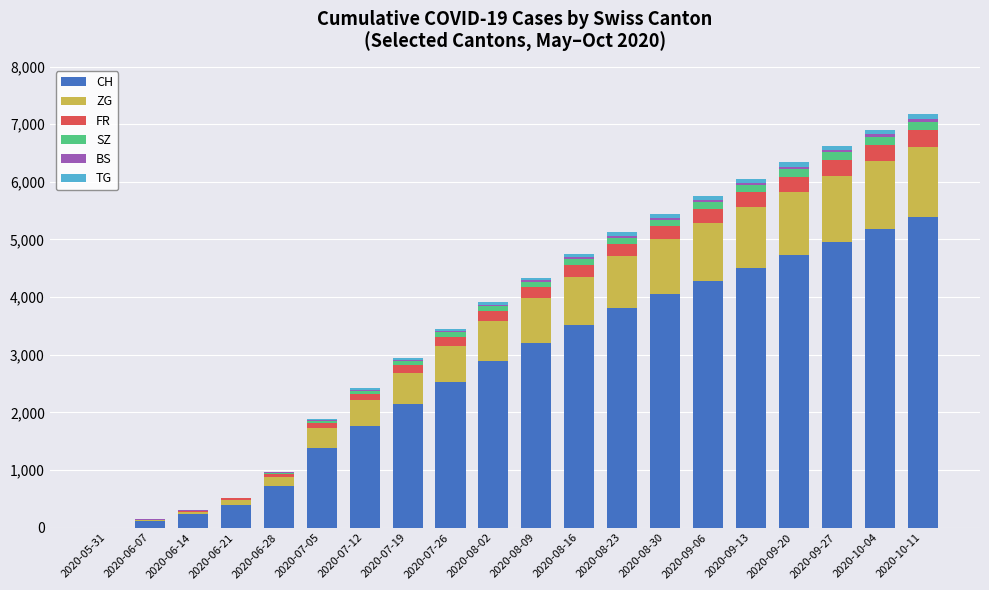

How many data points does each series have?

20